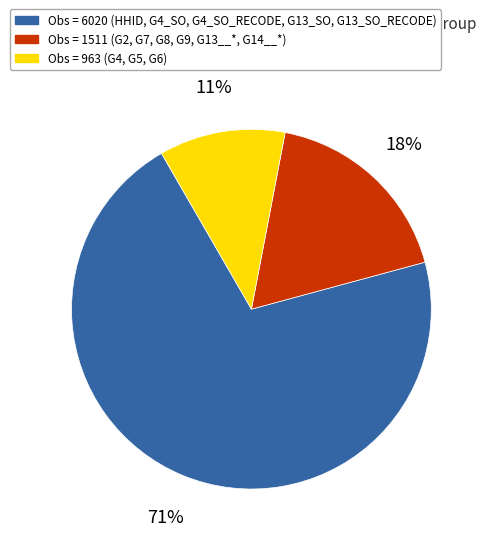

Count the number of slices in the pie.

3